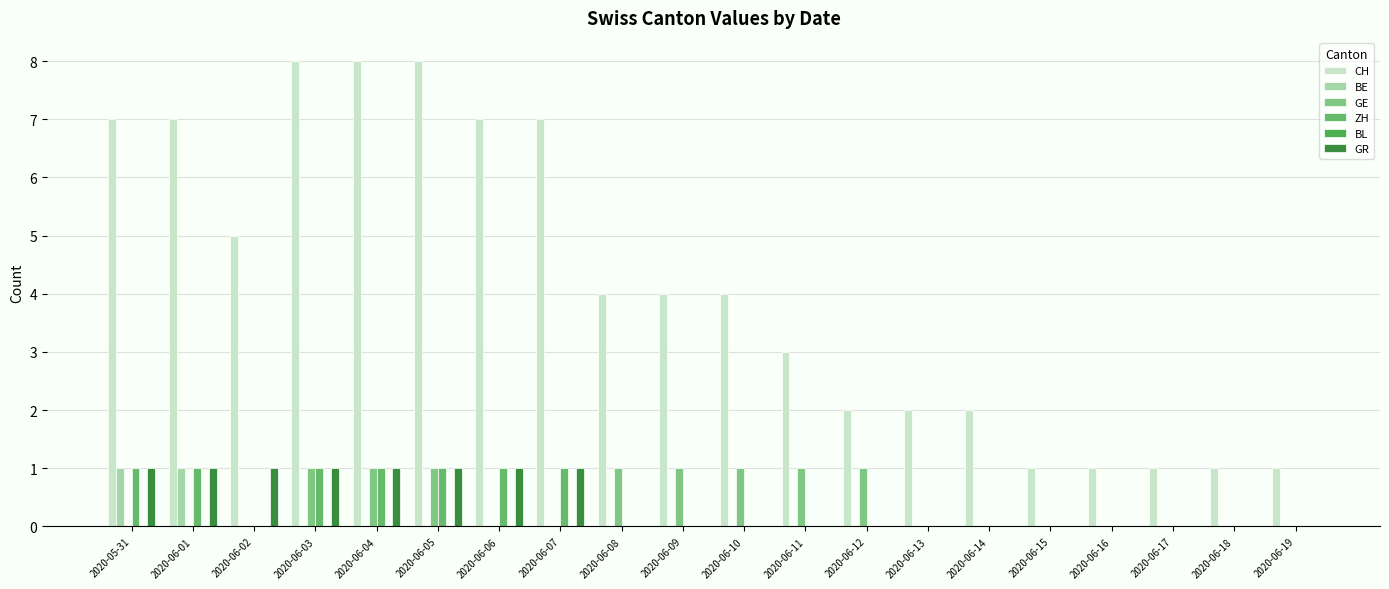

Does the chart contain stacked bars?

No